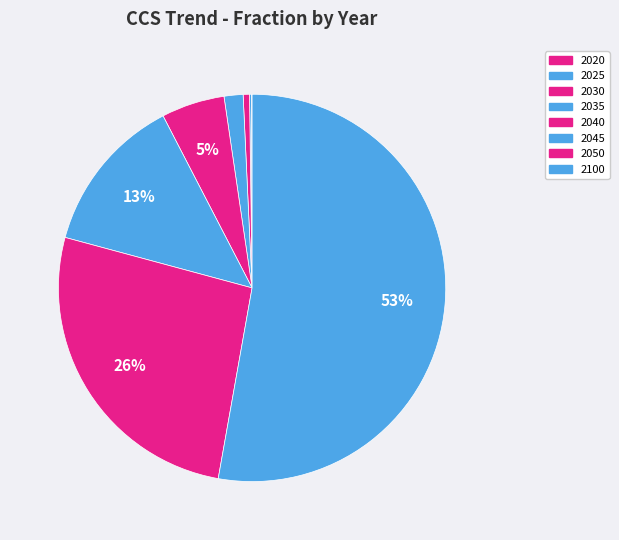

To the nearest percent, what portion does 2030 represent?

1%